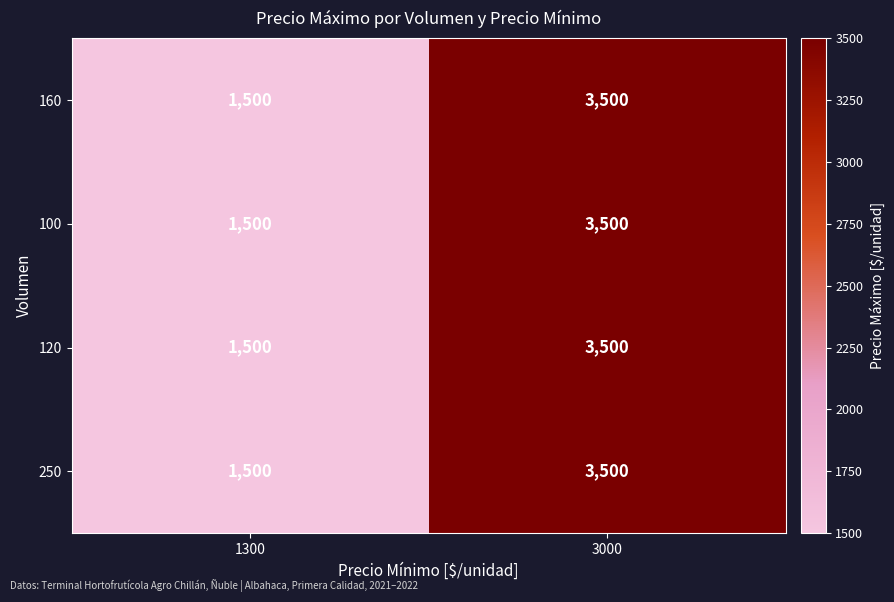

At which category does the chart reach its minimum across all series?

1300